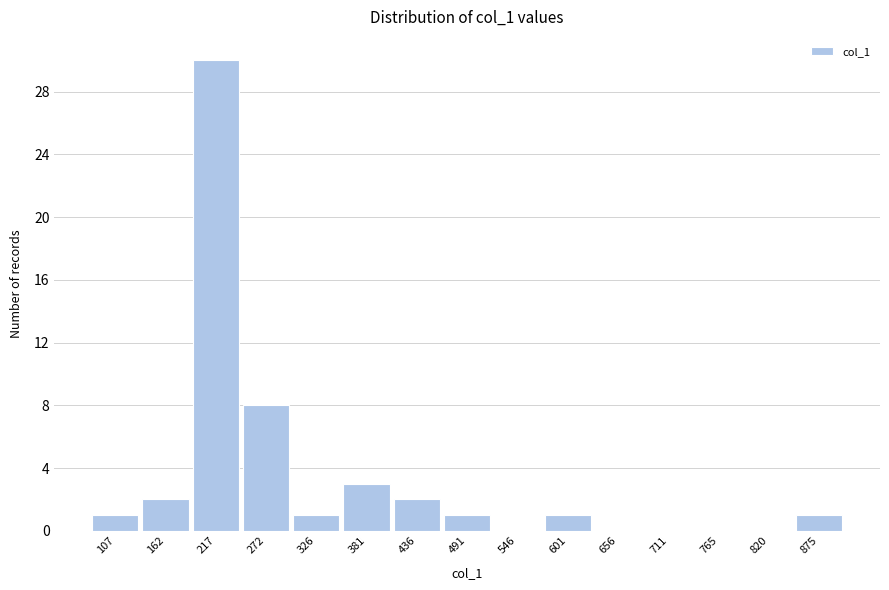

Reading right to left, extract all data points from this chart.

875=1	820=0	765=0	711=0	656=0	601=1	546=0	491=1	436=2	381=3	326=1	272=8	217=30	162=2	107=1